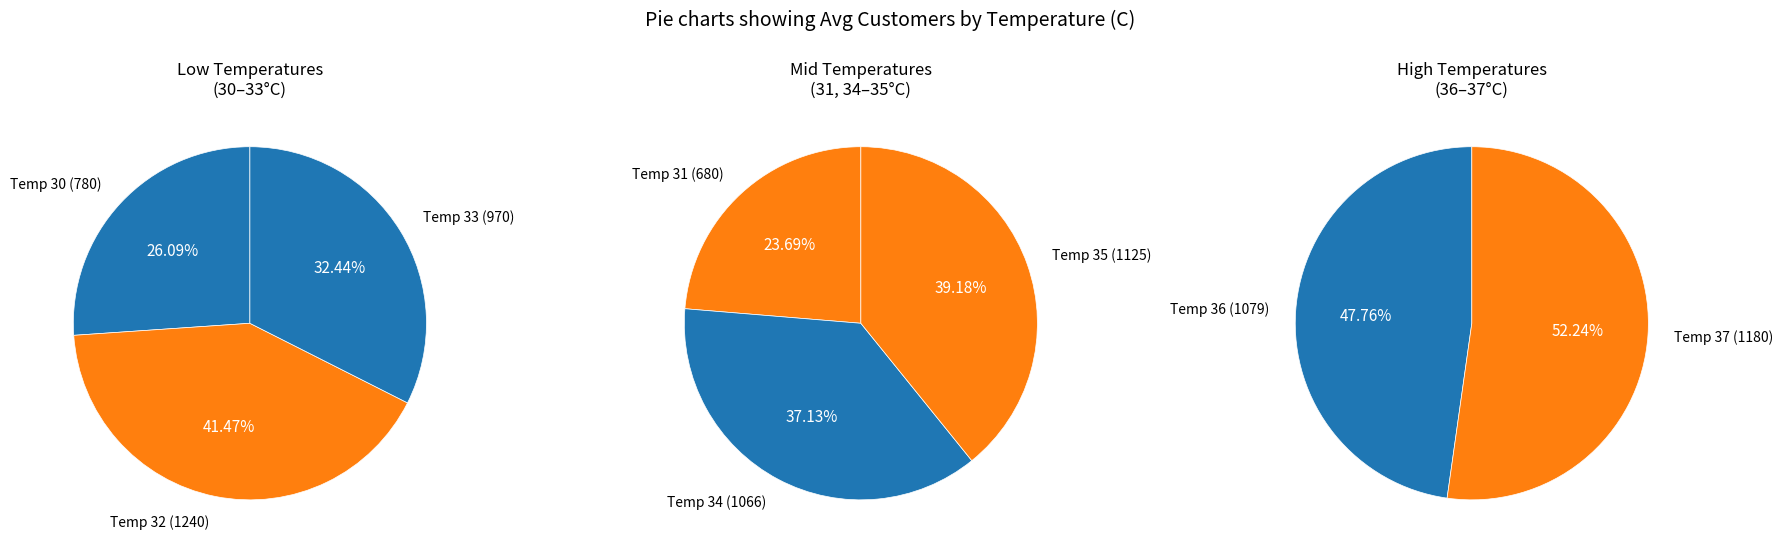

What is the smallest slice in the pie chart?

31